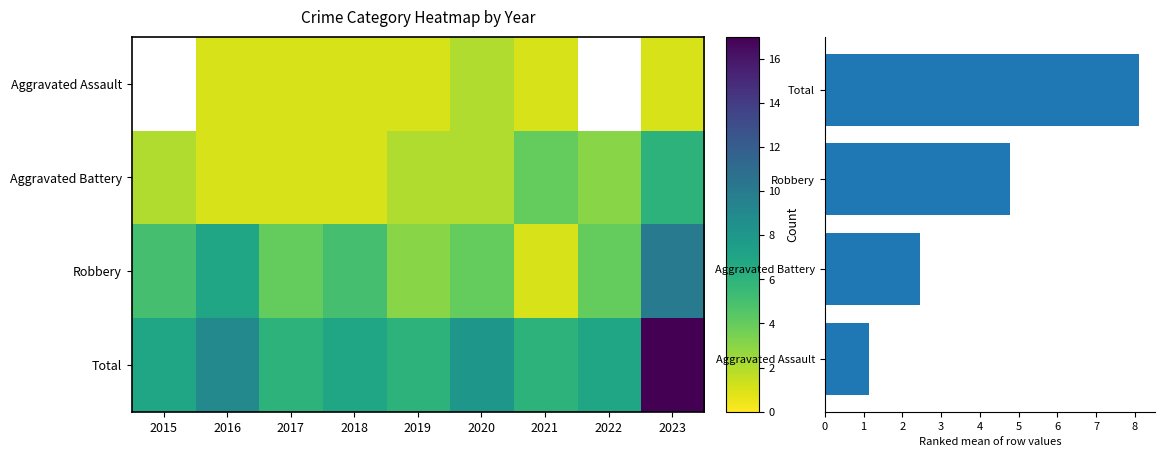

Which series has the largest total across all categories?

Total